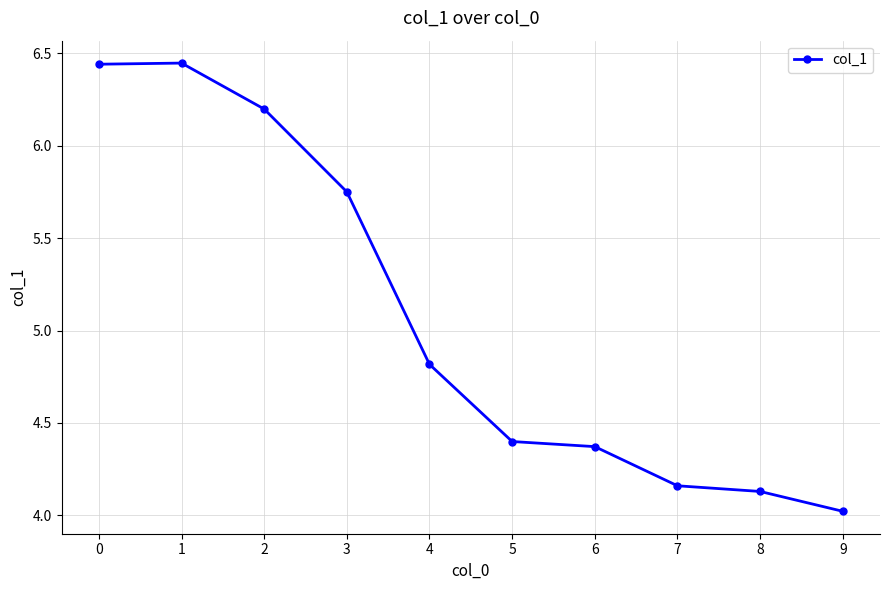

Which label corresponds to the smallest value in the chart?

9